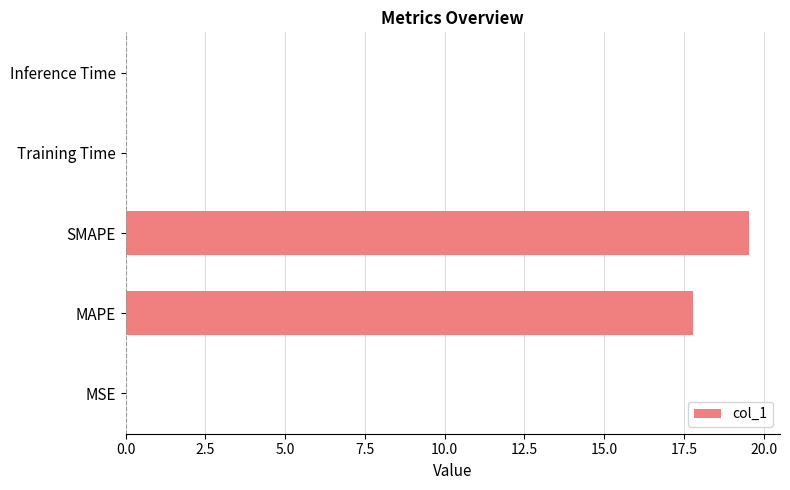

At which category does the chart reach its peak across all series?

SMAPE